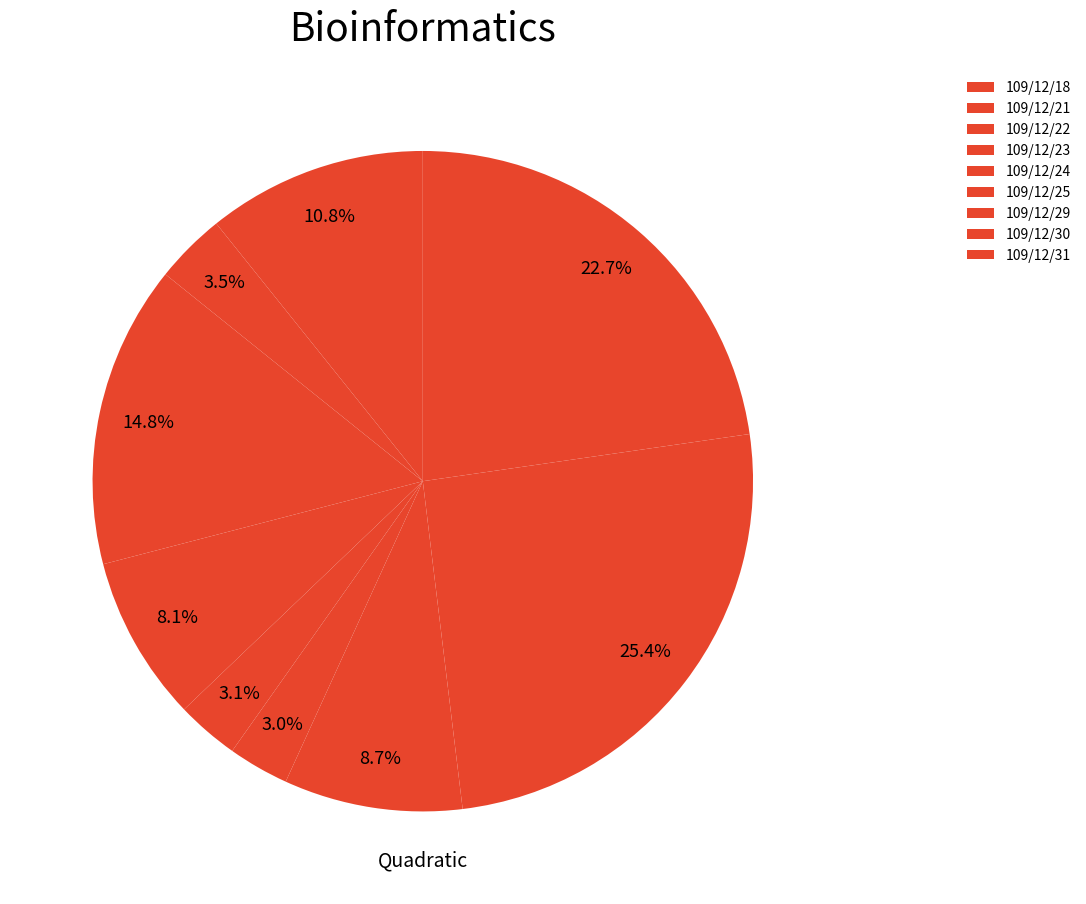

Is there a majority slice in this chart?

No